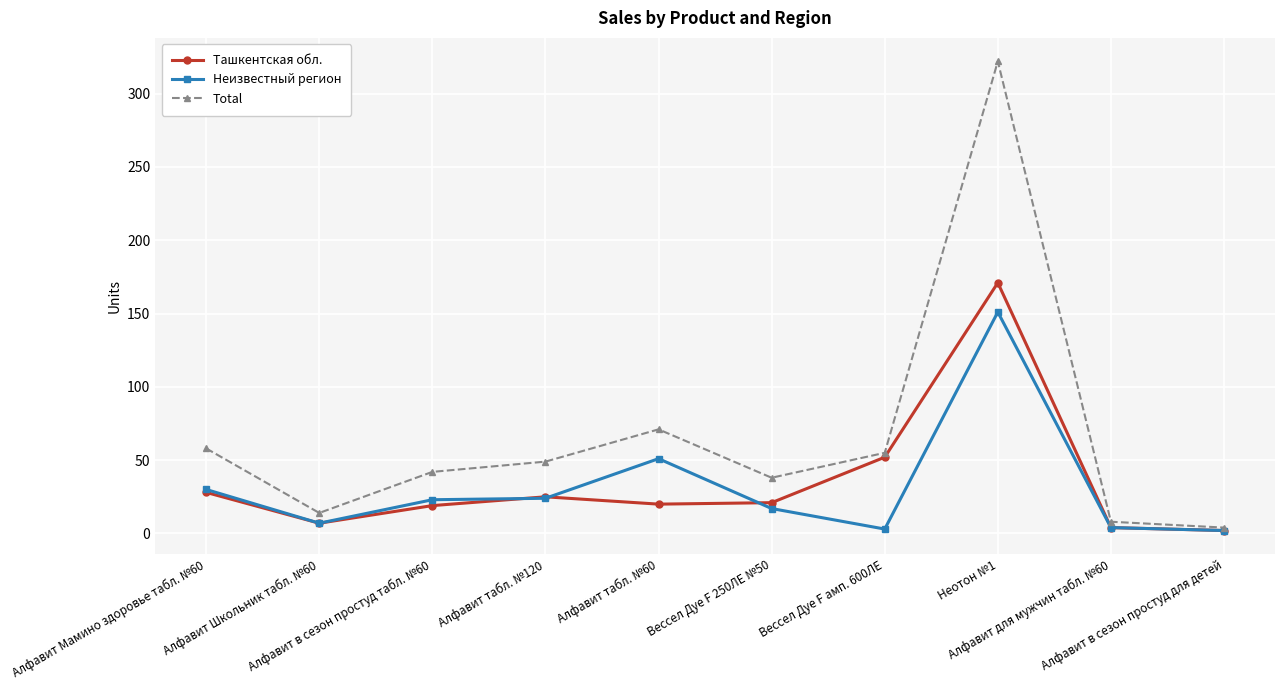

How many values in the Ташкентская обл. series are below 21?

5